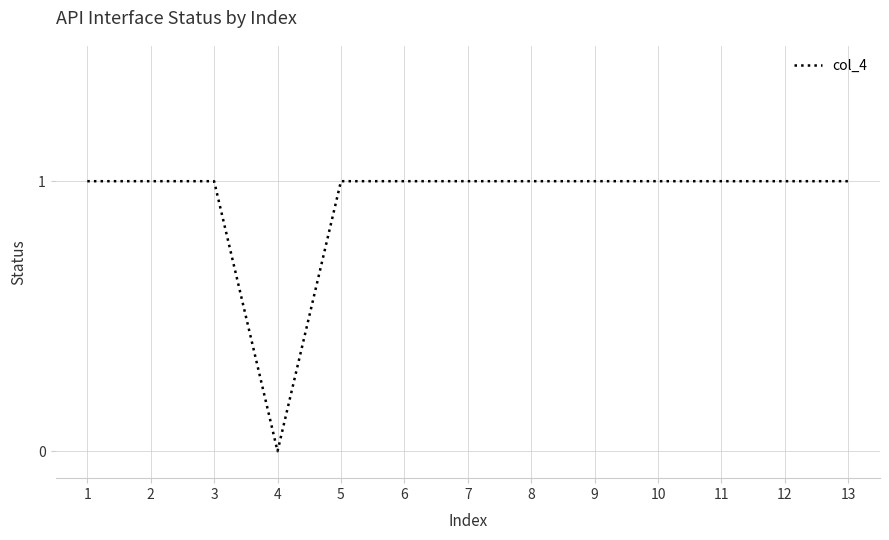

What is the greatest value displayed?

1